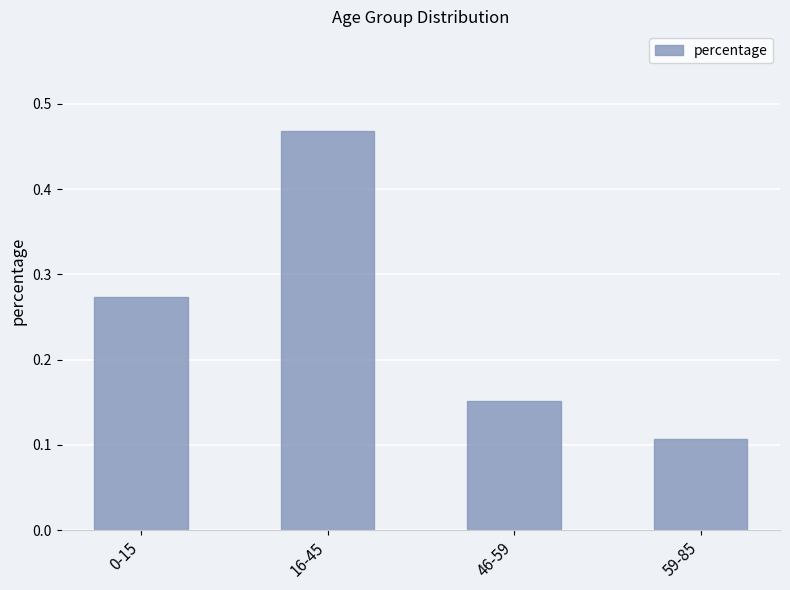

What position from the right is 59-85?

1